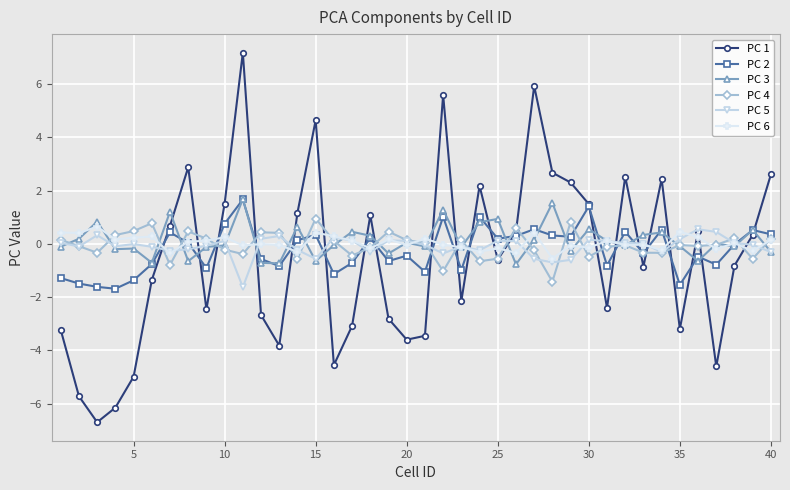

Which series has the widest spread of values?

PC 1